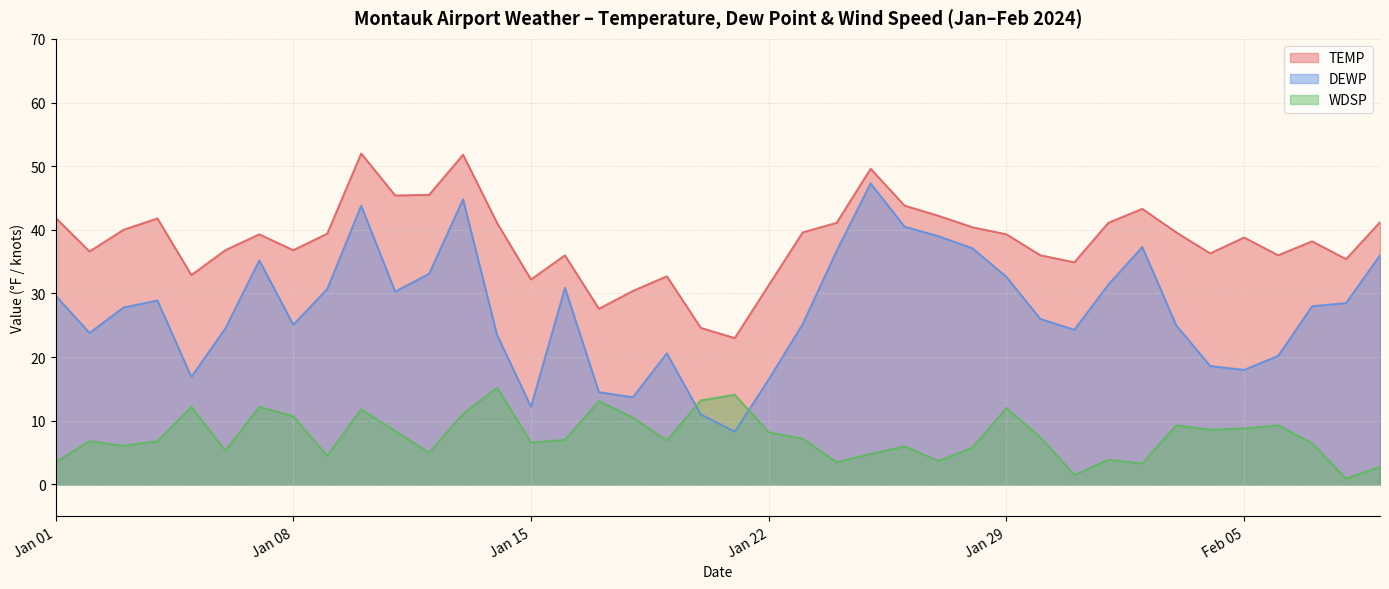

What is the average value of the TEMP series?

38.4